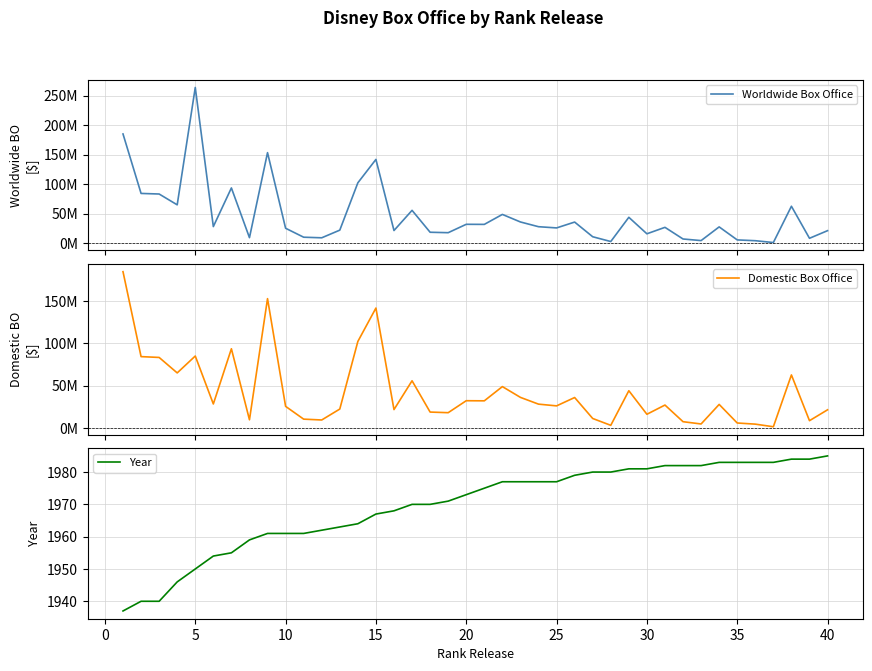

Is it true that Year equals 1041 at 25?

False